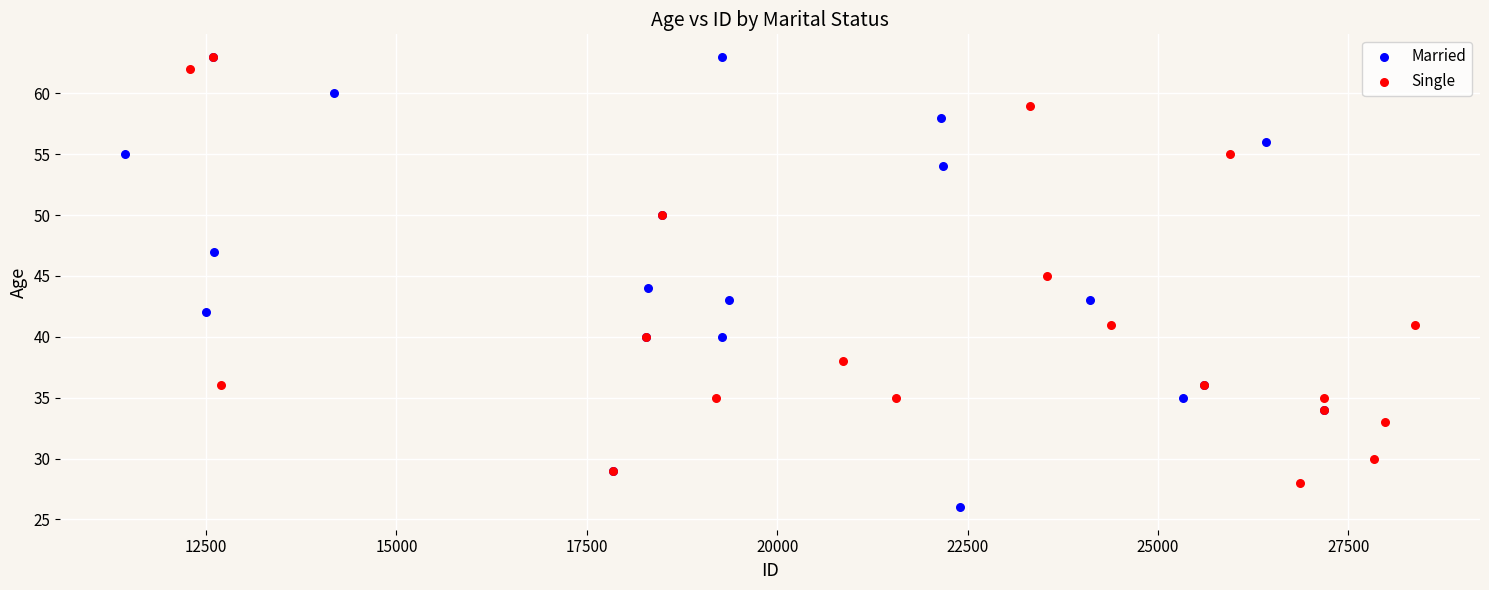

Which series reaches the minimum Y coordinate?

Married